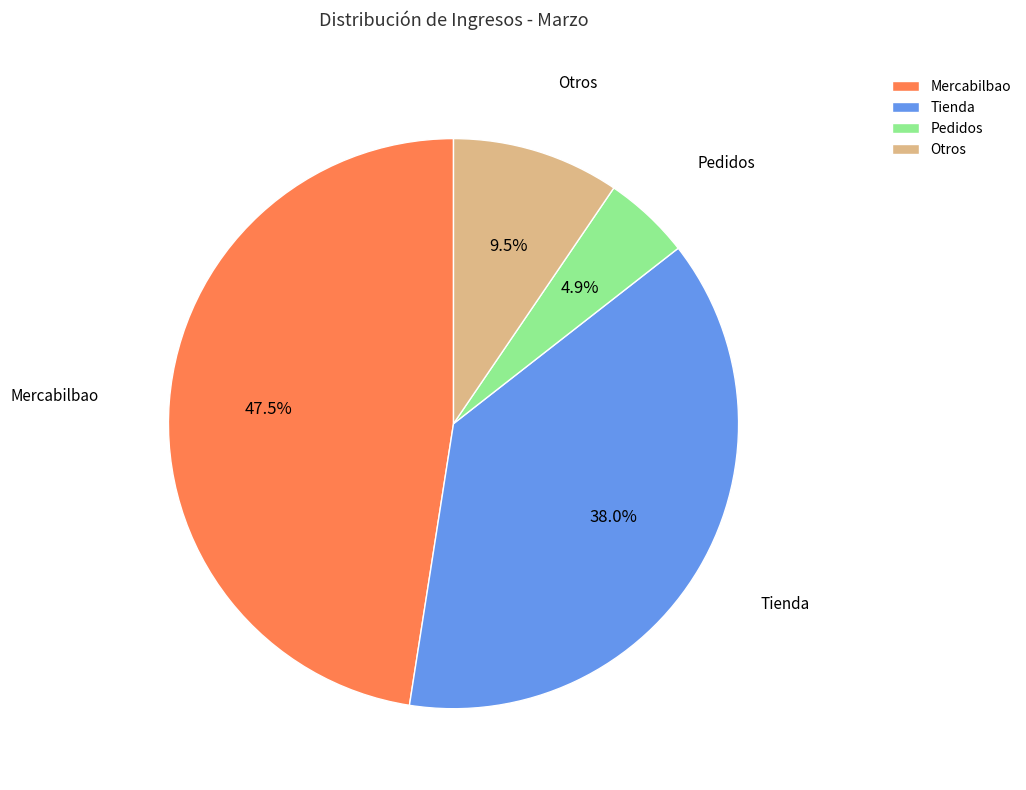

Which category has the biggest portion of the pie?

Mercabilbao